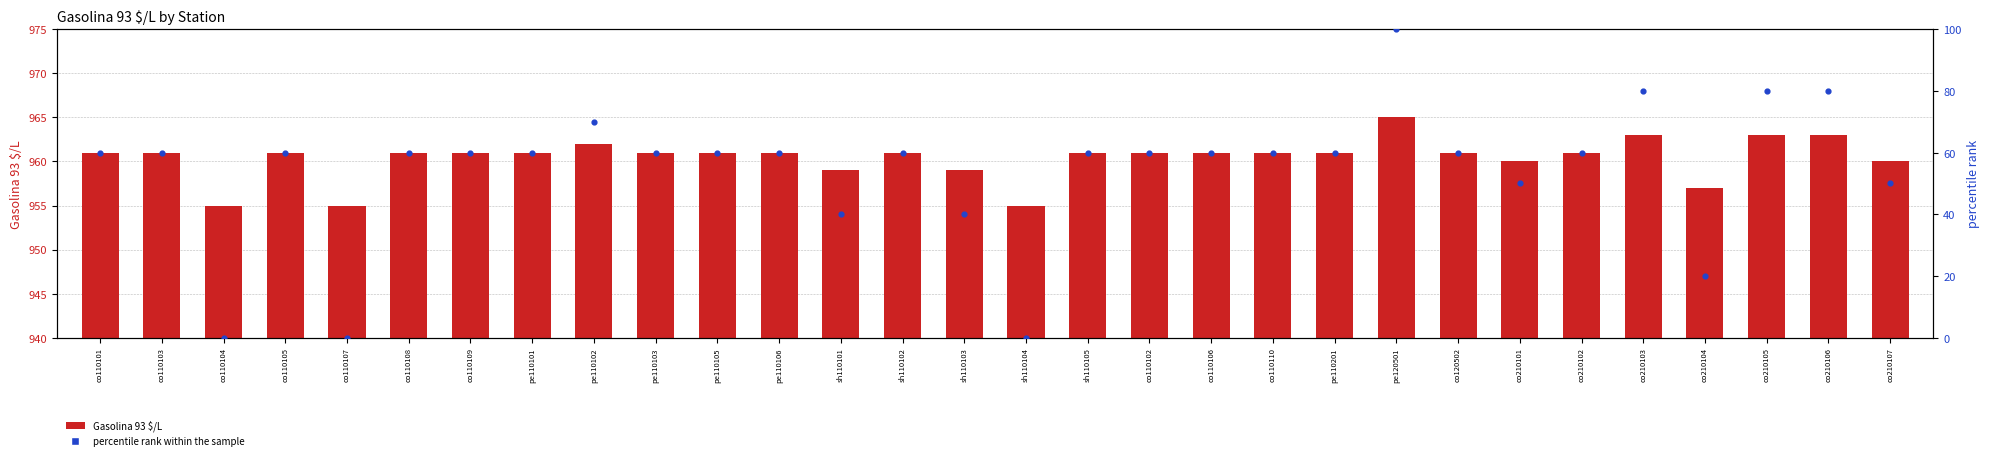

Which series reaches the maximum Y coordinate?

Gasolina 93 $/L